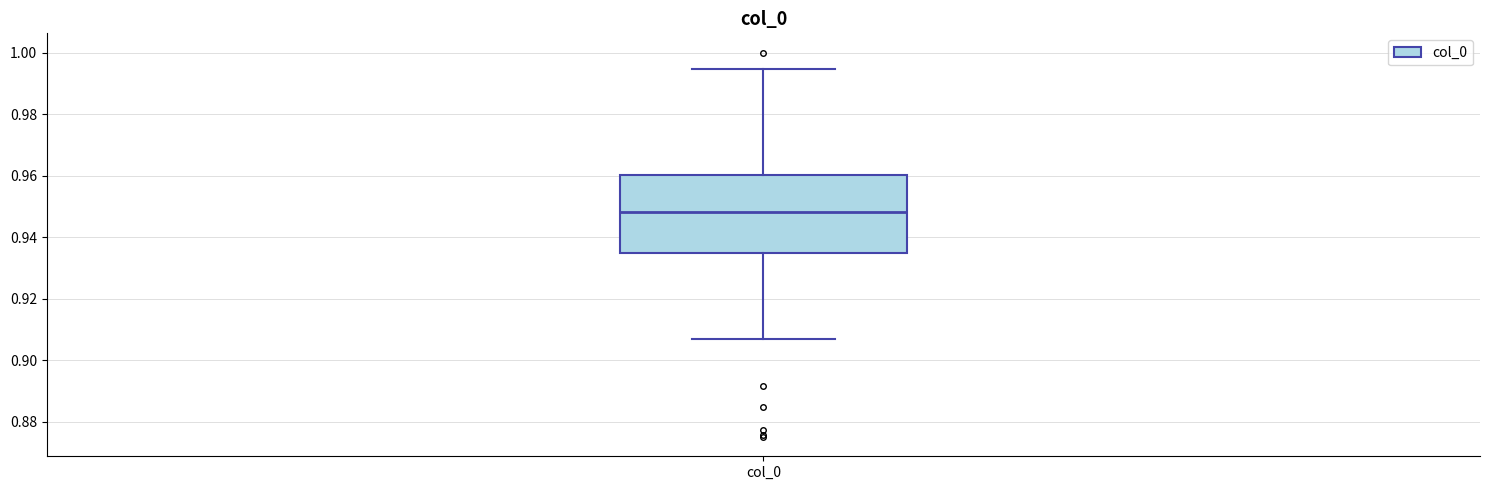

Where does the upper whisker of the box for col_0 end on the y-axis? The values are not printed on the chart, so give them approximately, as read against the axis.

0.994